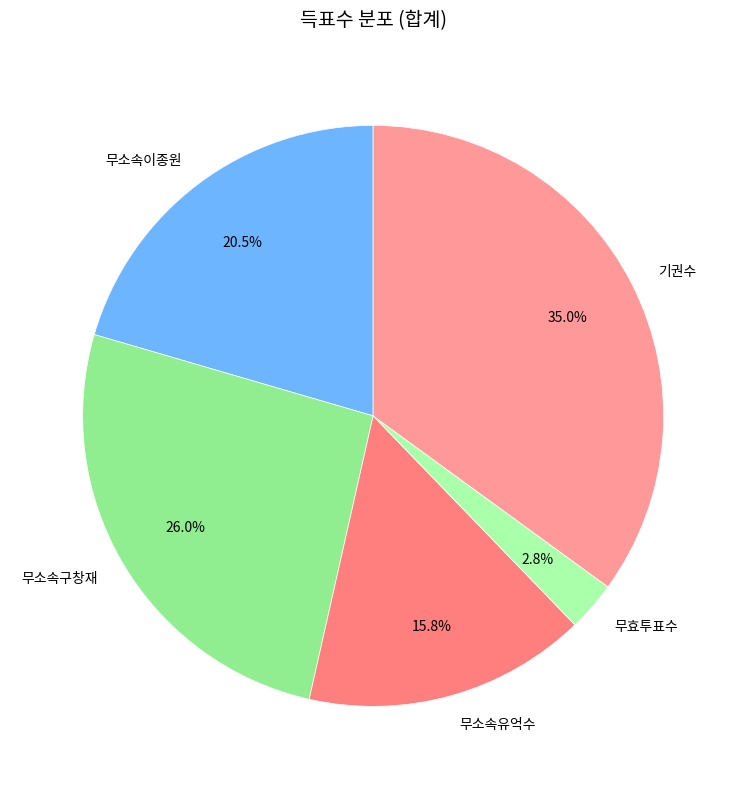

To the nearest percent, what is the difference between the largest and smallest slice percentages?

32%